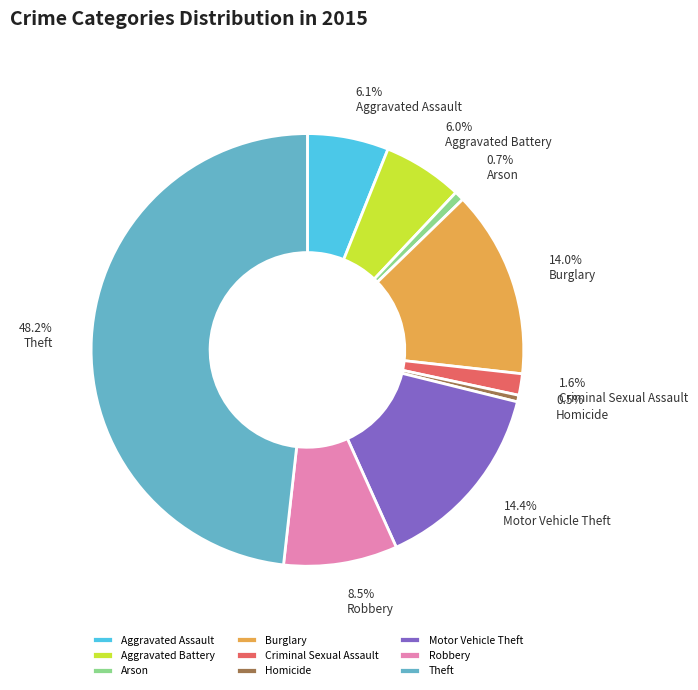

Is it true that Aggravated Assault is 1% of the pie?

False